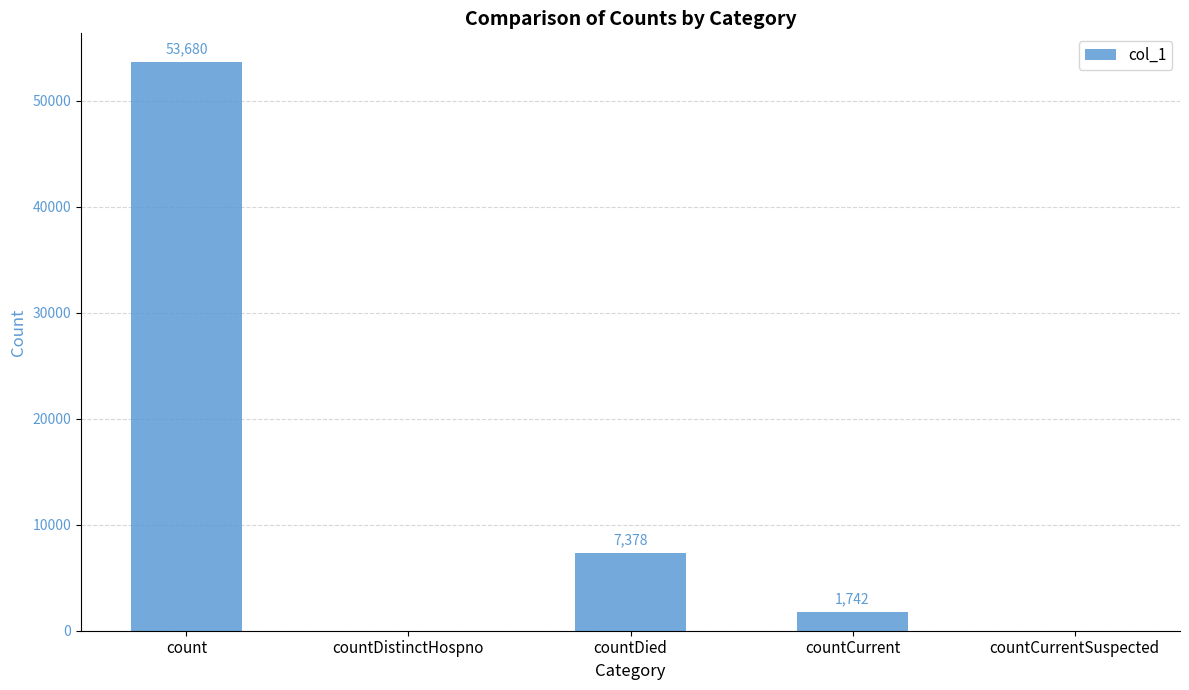

The value at countCurrentSuspected is 24190. True or false?

False